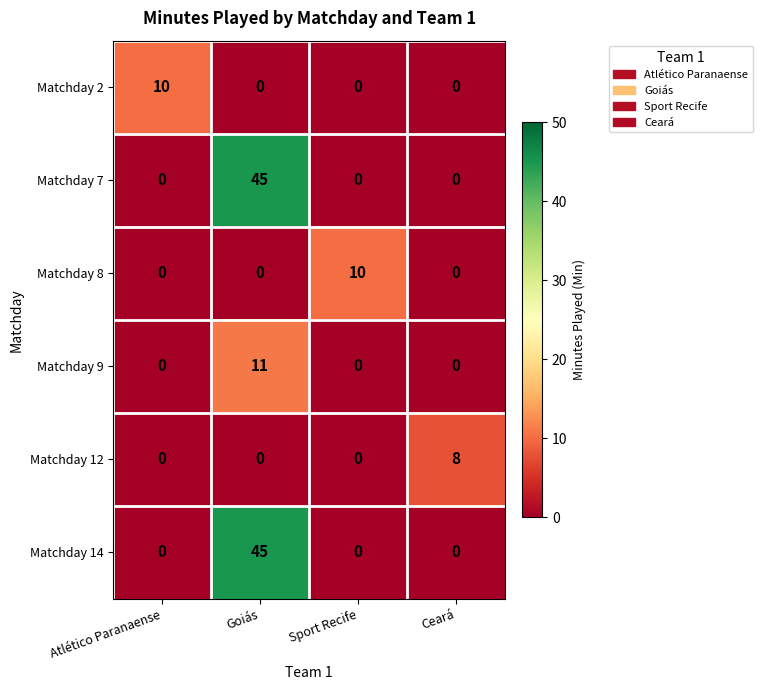

What is the total value across all series at Ceará?

8